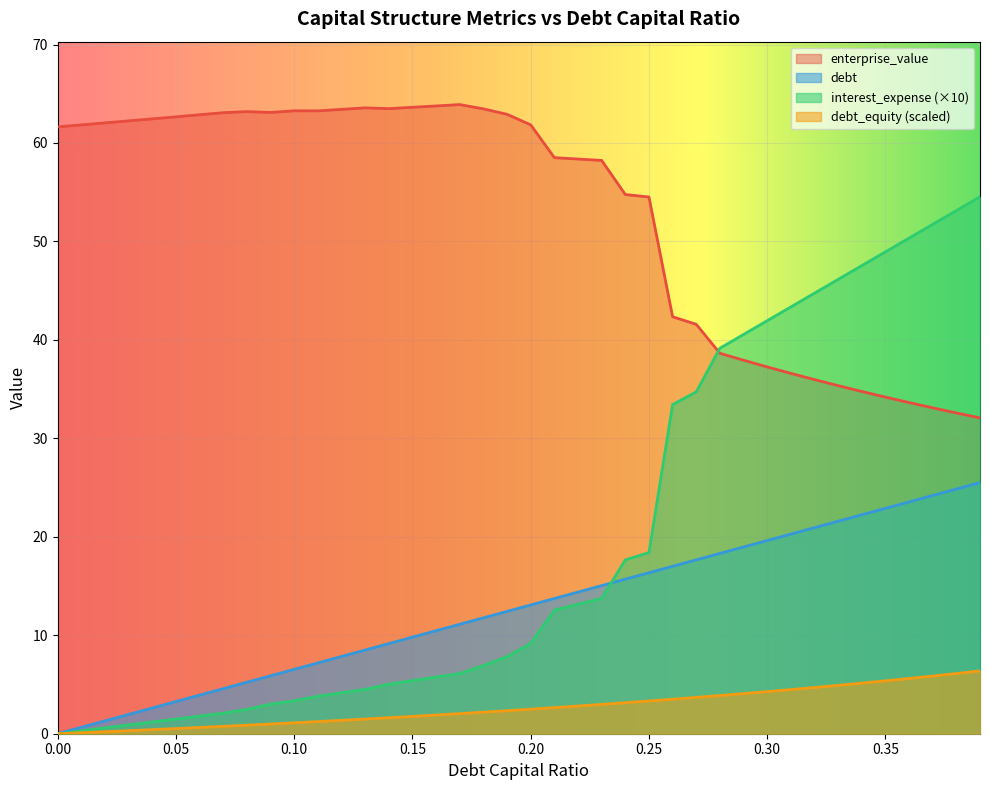

How many lines are shown in the chart?

4